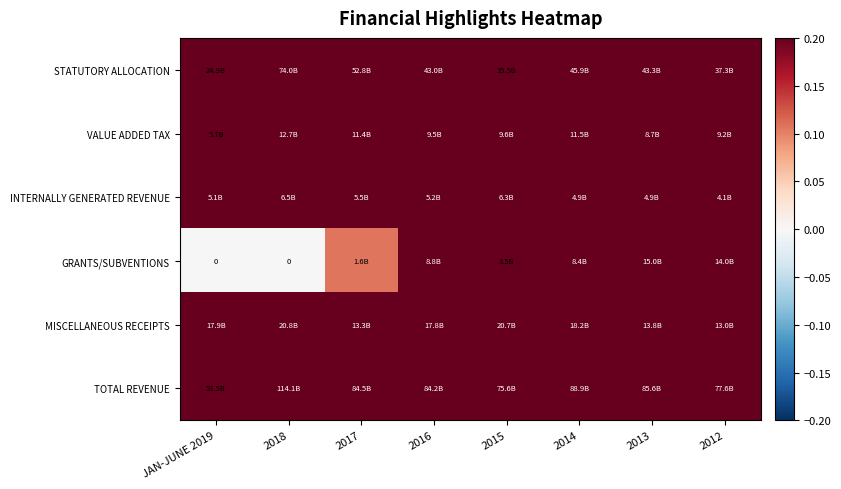

Where is INTERNALLY GENERATED REVENUE nearest to the value 0?

2012